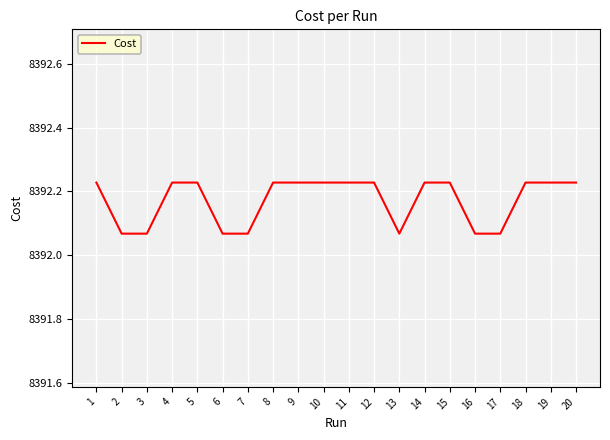

What is the difference between the values at 1 and 17?

0.2